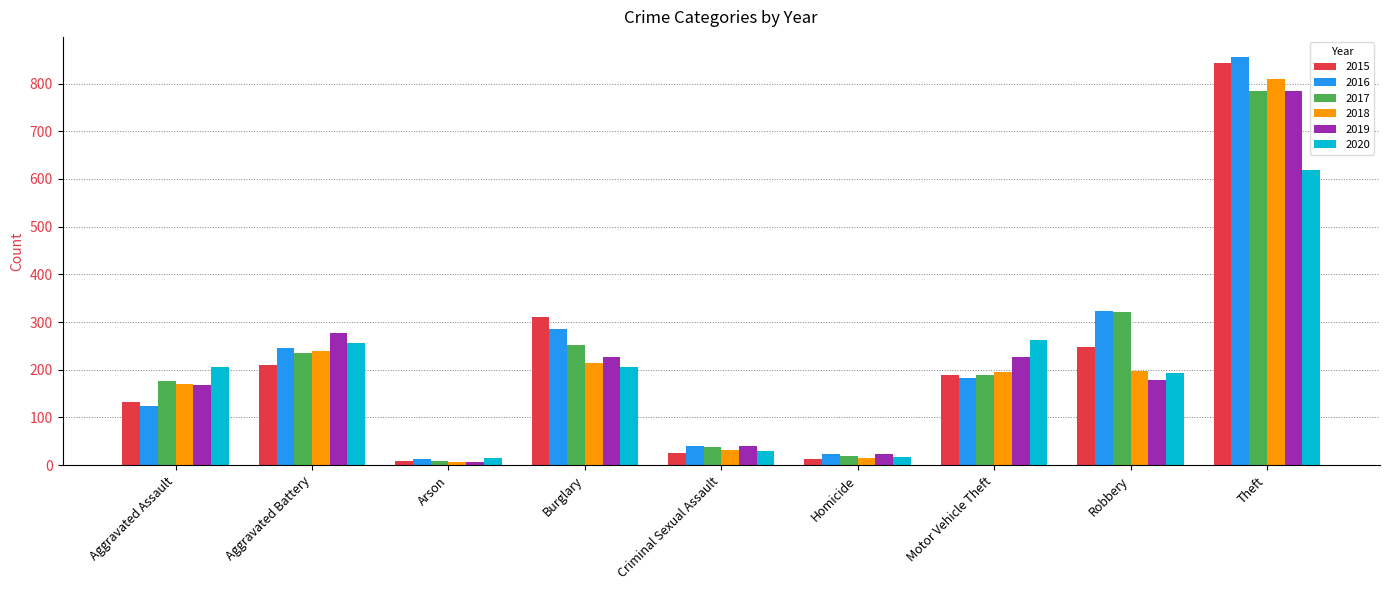

What is the difference between the 2016 values at Aggravated Battery and Homicide?

222